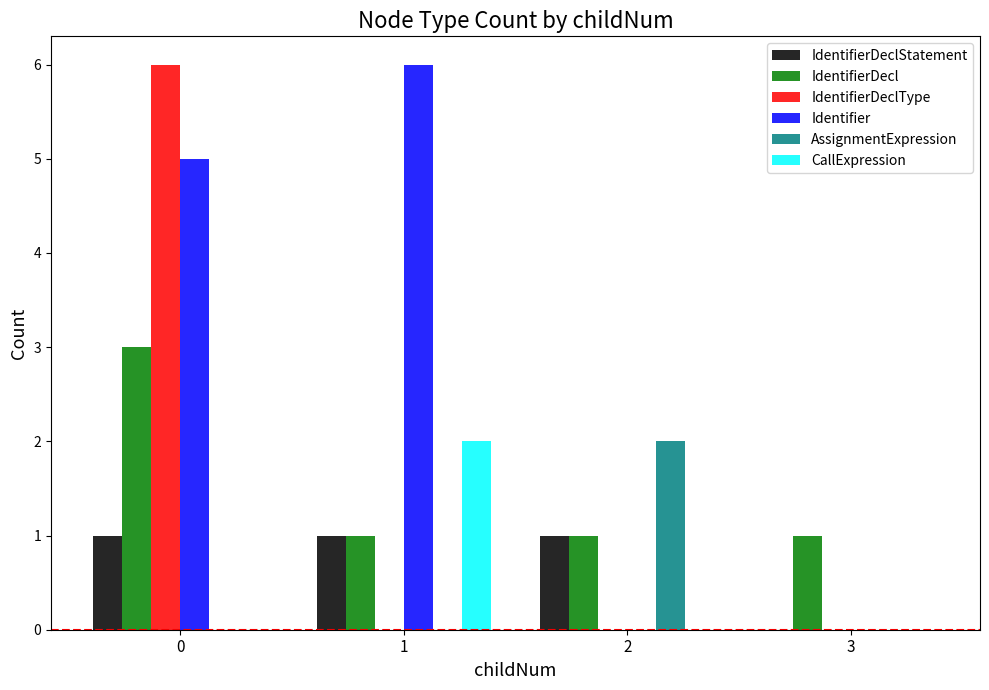

Which series changed the most between 0 and 1?

IdentifierDeclType